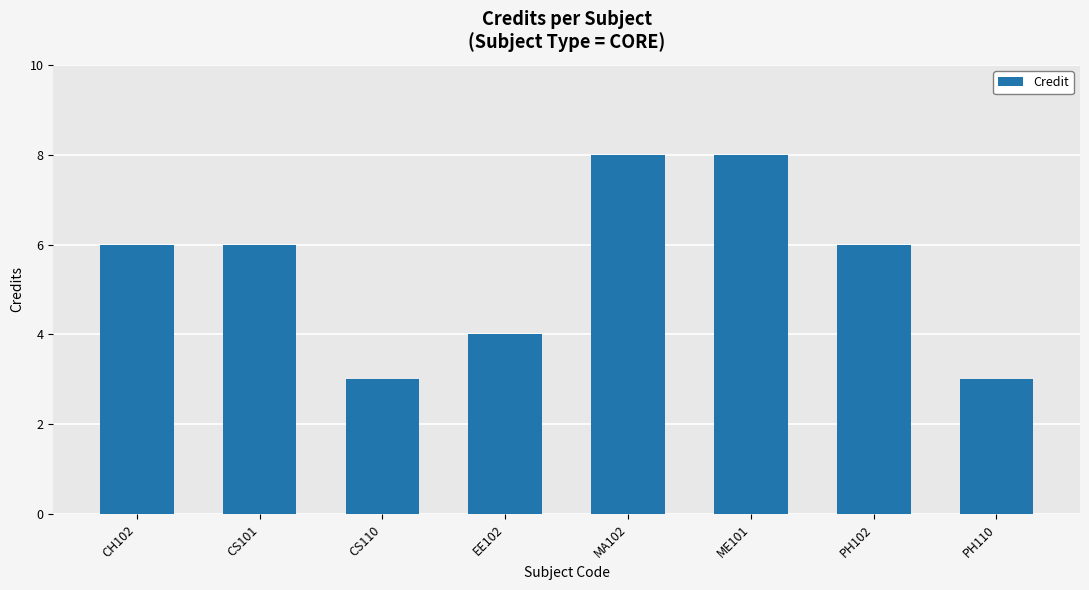

How many bars are there in total?

8